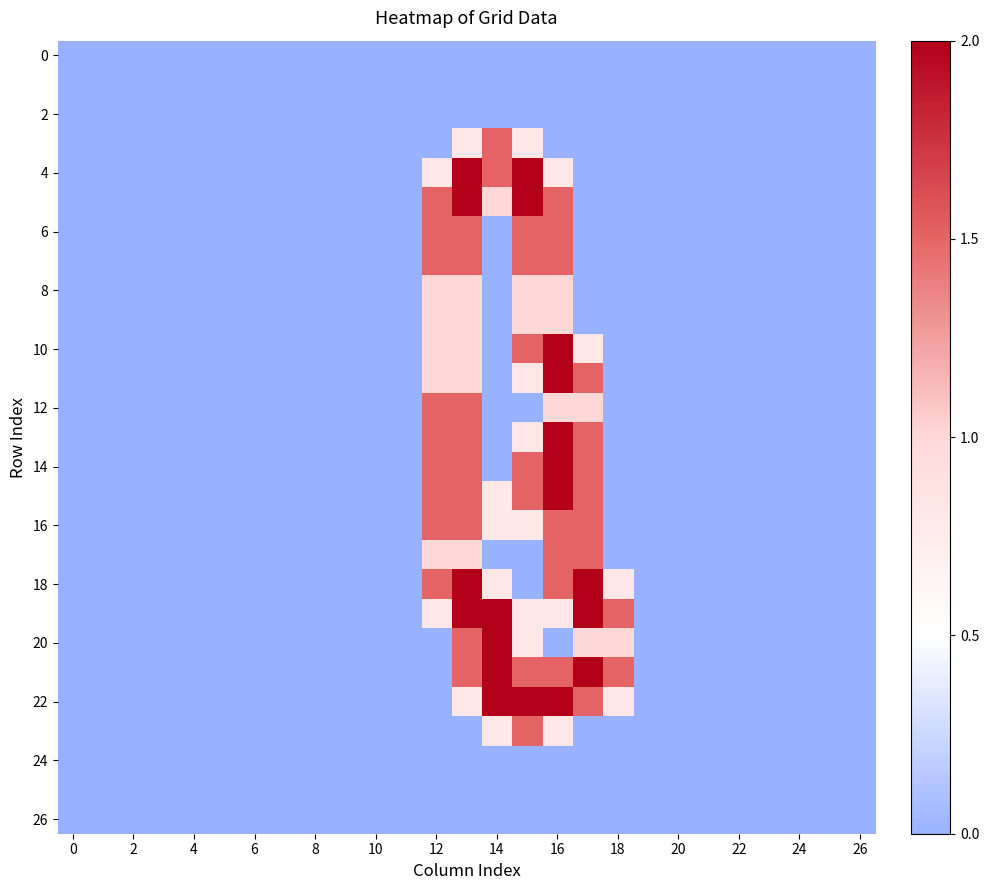

How many series are shown in this chart?

27